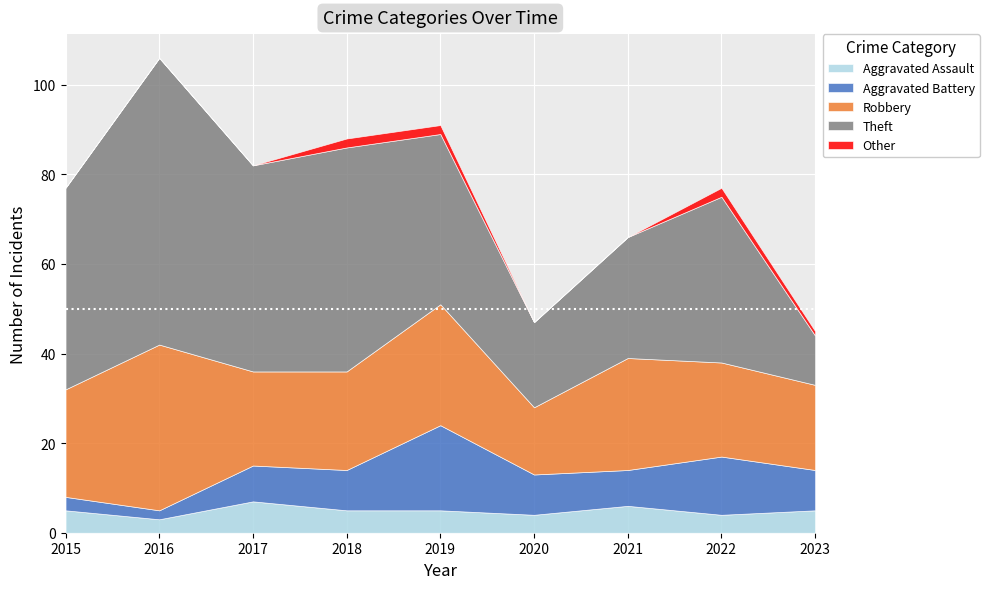

Reading left to right, transcribe all the data shown in this chart.

Aggravated Assault: 5	3	7	5	5	4	6	4	5
Aggravated Battery: 3	2	8	9	19	9	8	13	9
Robbery: 24	37	21	22	27	15	25	21	19
Theft: 45	64	46	50	38	19	27	37	11
Other: 0	0	0	2	2	0	0	2	1